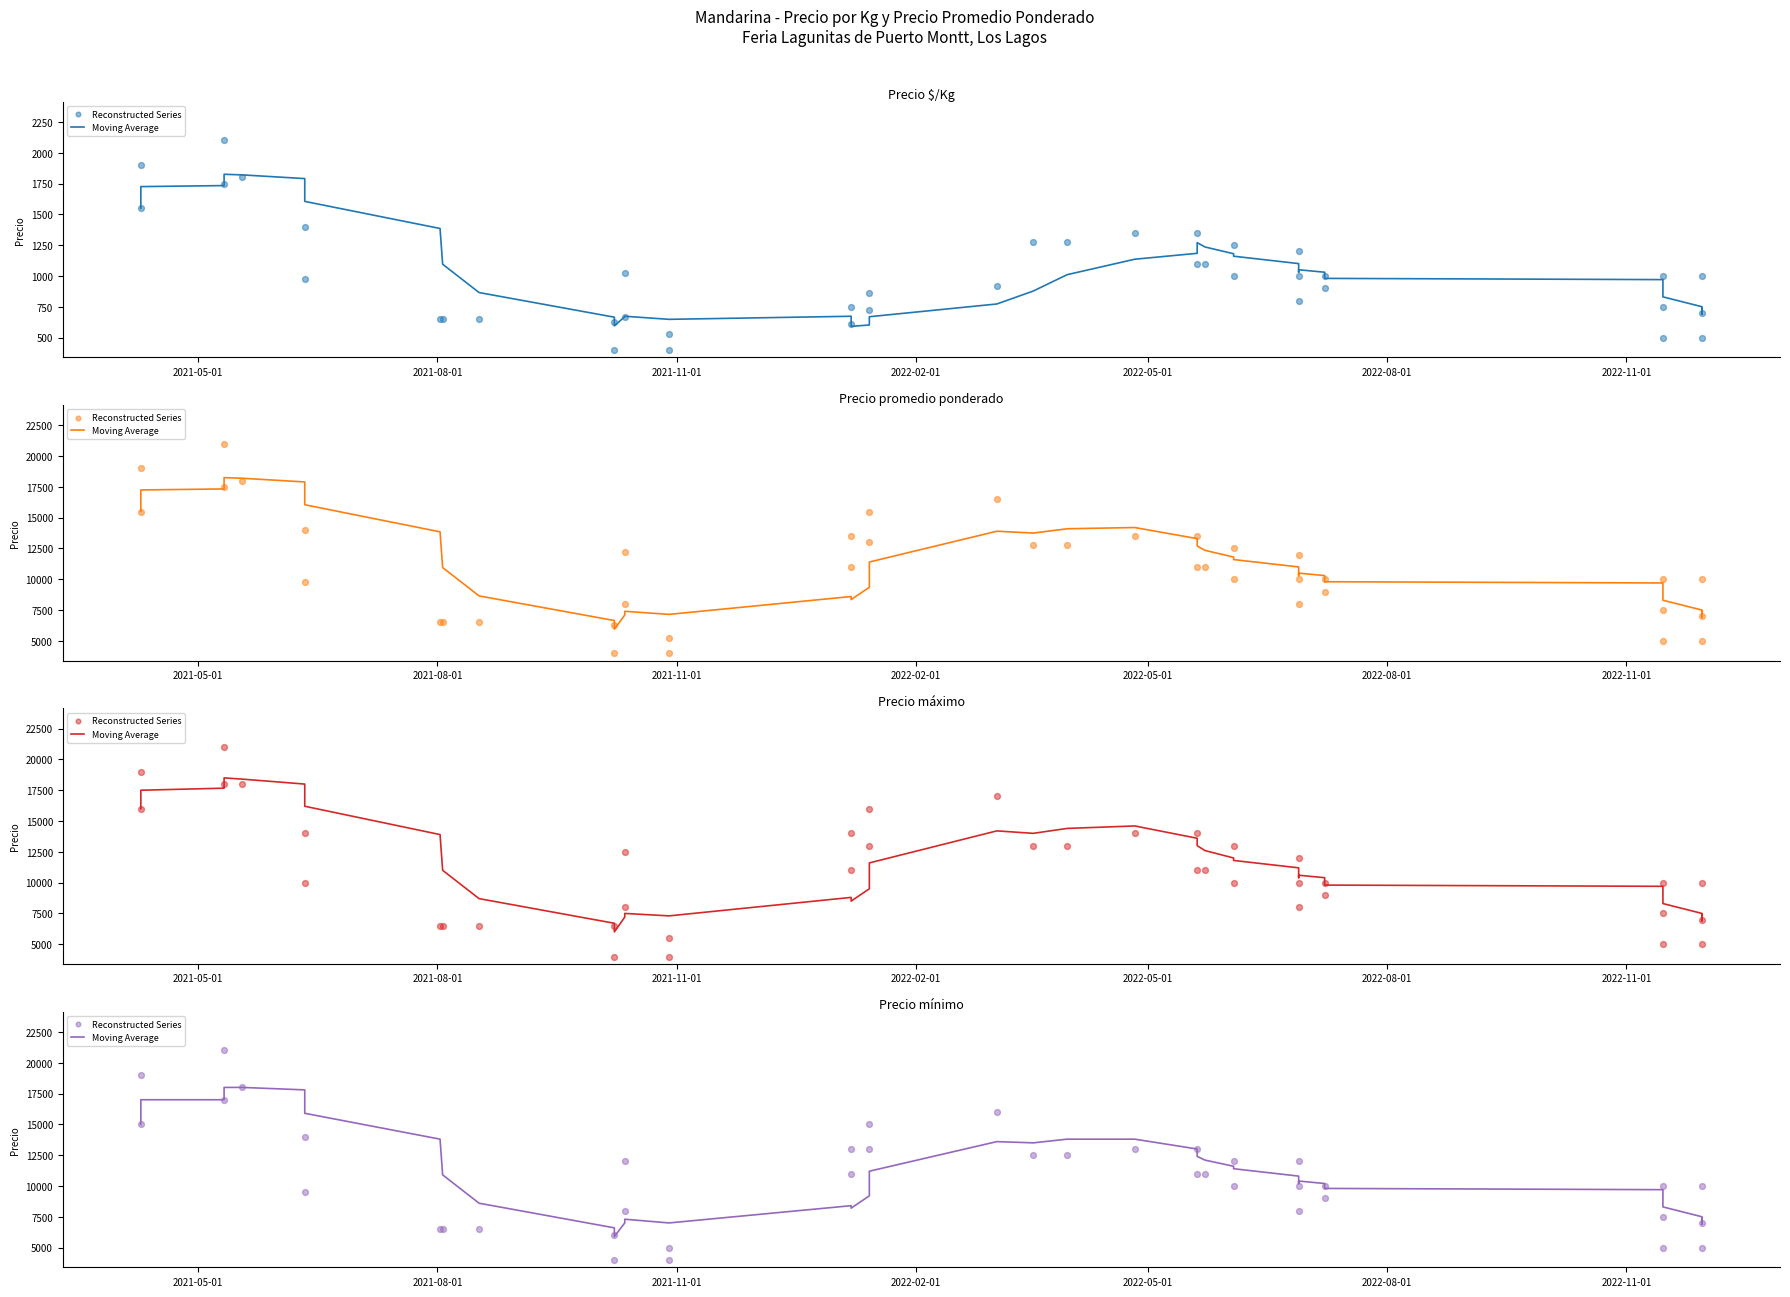

Which series has the largest total across all categories?

Moving Average